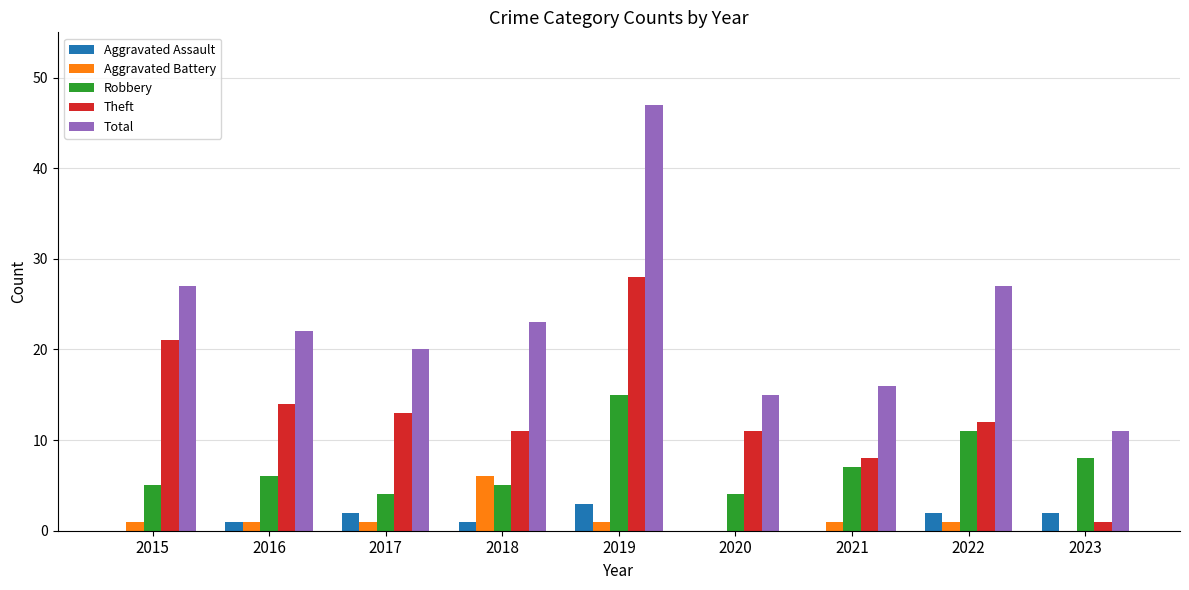

True or false: Robbery has a value of 5 at 2018.

True